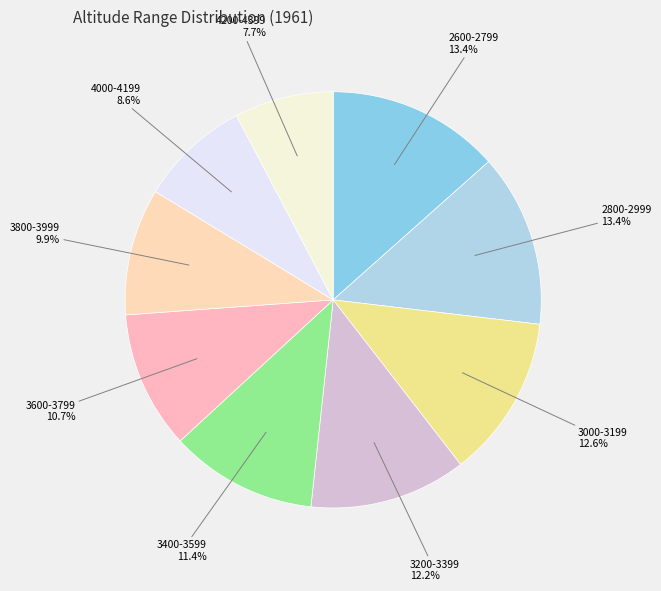

How many segments does this pie chart have?

9